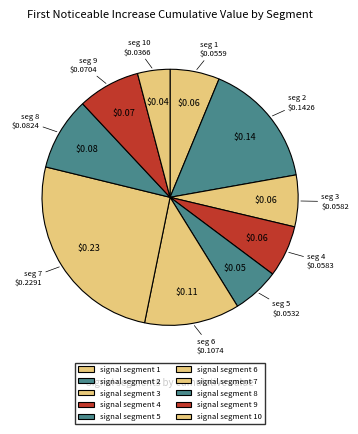

How many slices are in this pie chart?

10